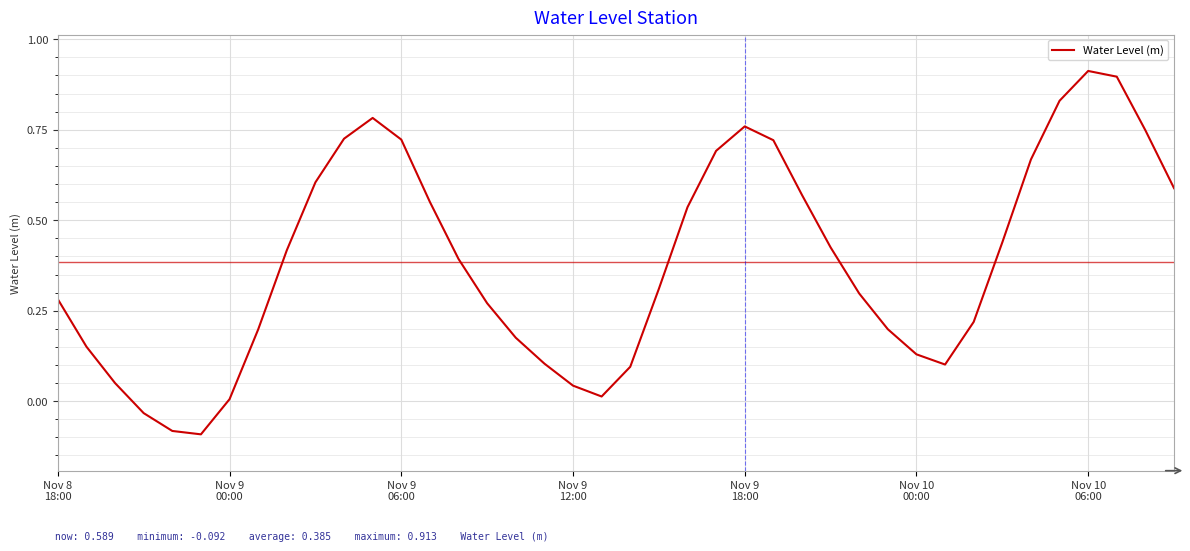

What is the value of the 10th point from the left?

0.6